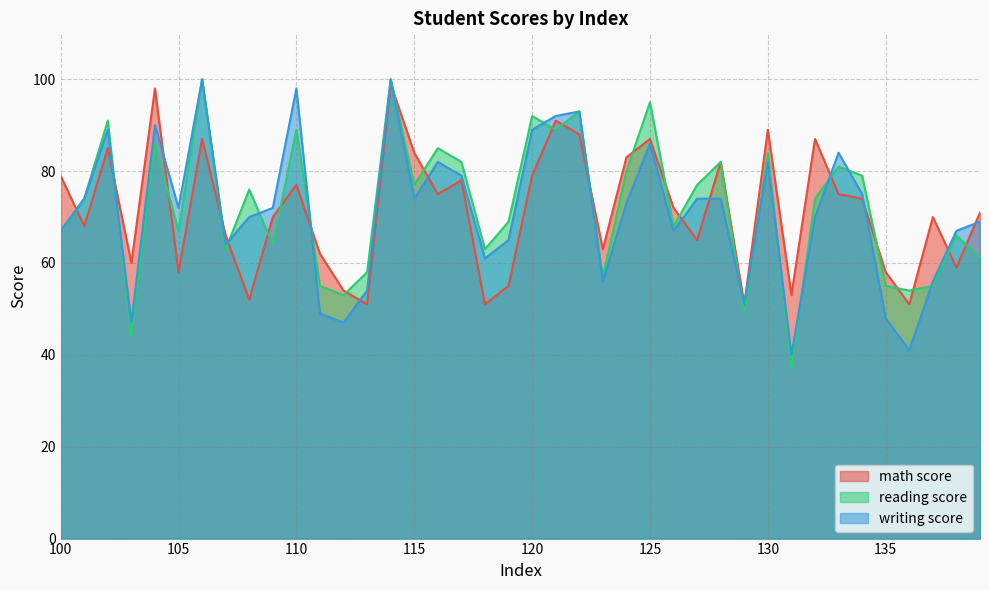

The value of reading score at 134 is 41. True or false?

False